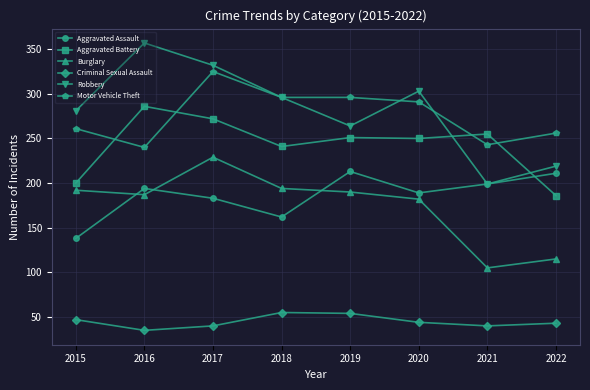

What is the sum of all Aggravated Assault values?

1489